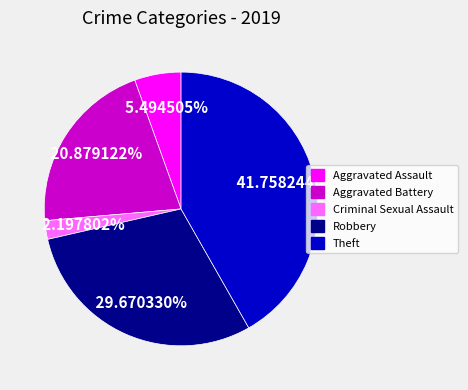

Combined, do Theft and Criminal Sexual Assault account for over 50%?

No